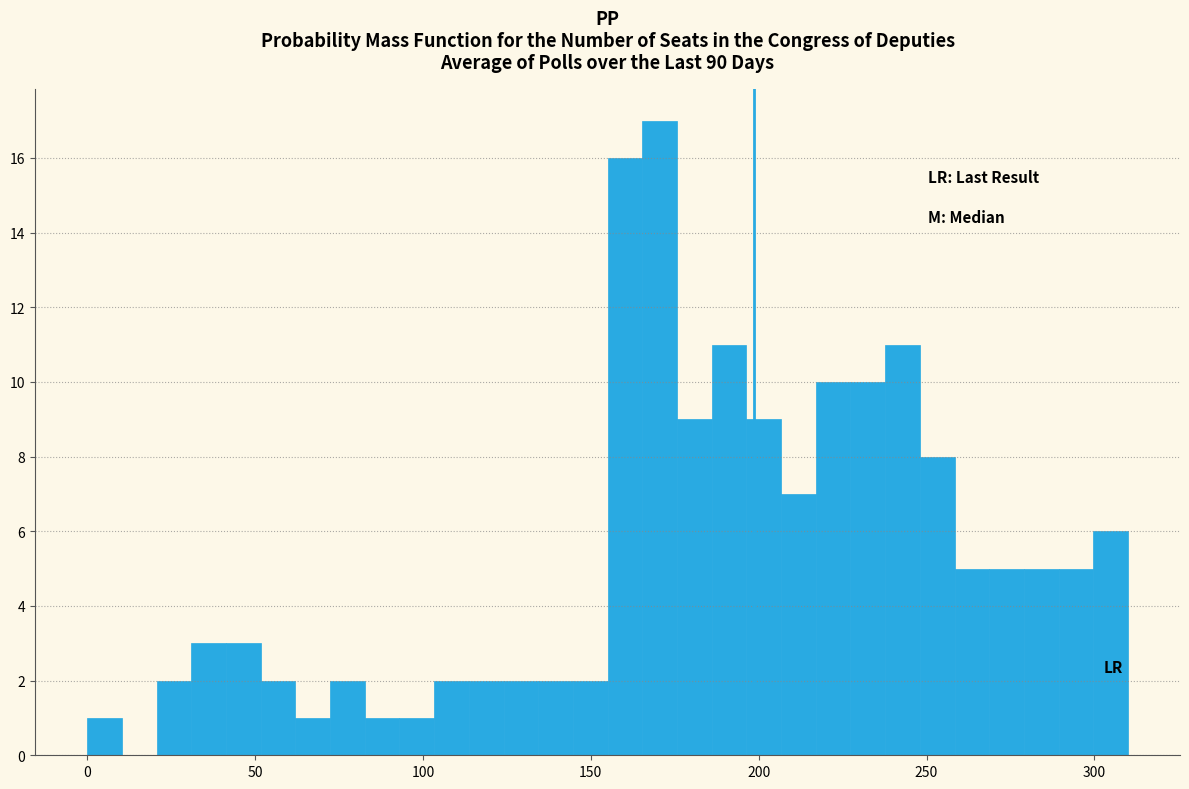

Read against the x-axis, roughly where is the centre of the tallest bar?

170